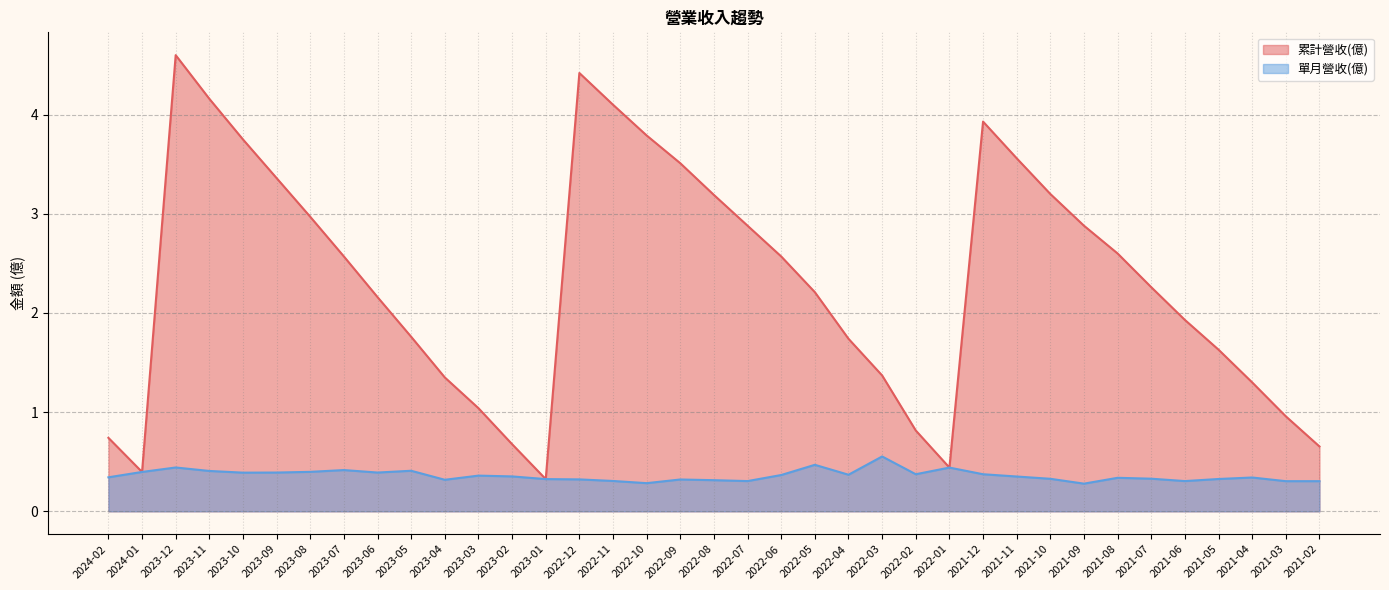

What is the maximum value shown in the chart?

4.6